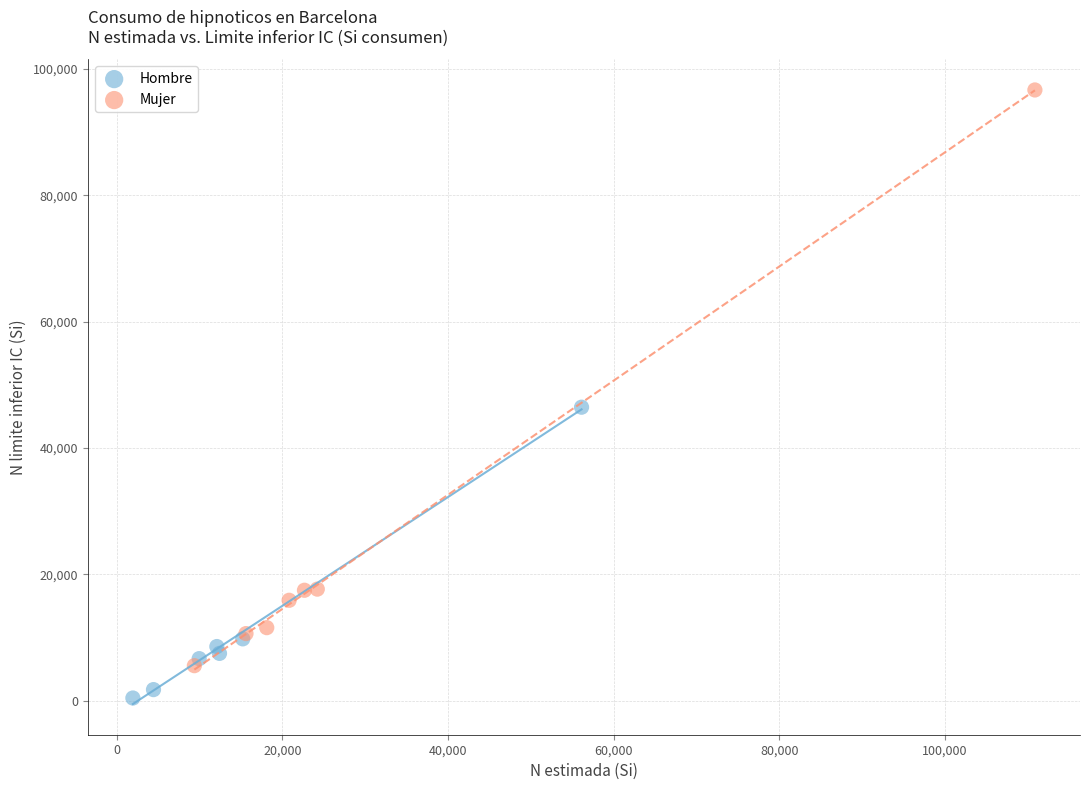

Which series has the widest spread of Y values?

Mujer